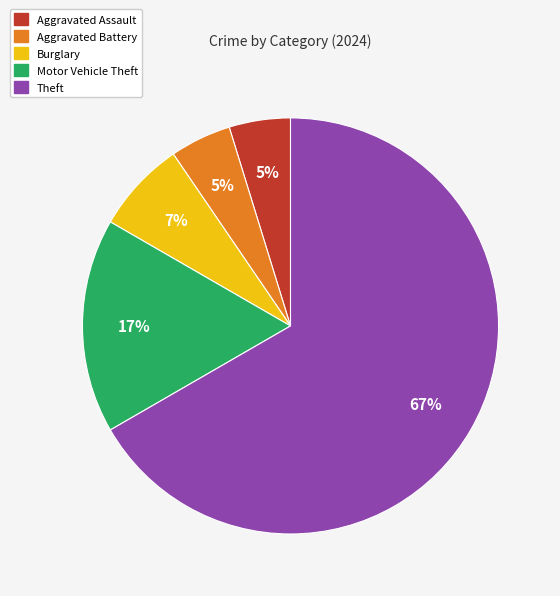

Does any single category account for the majority?

Yes